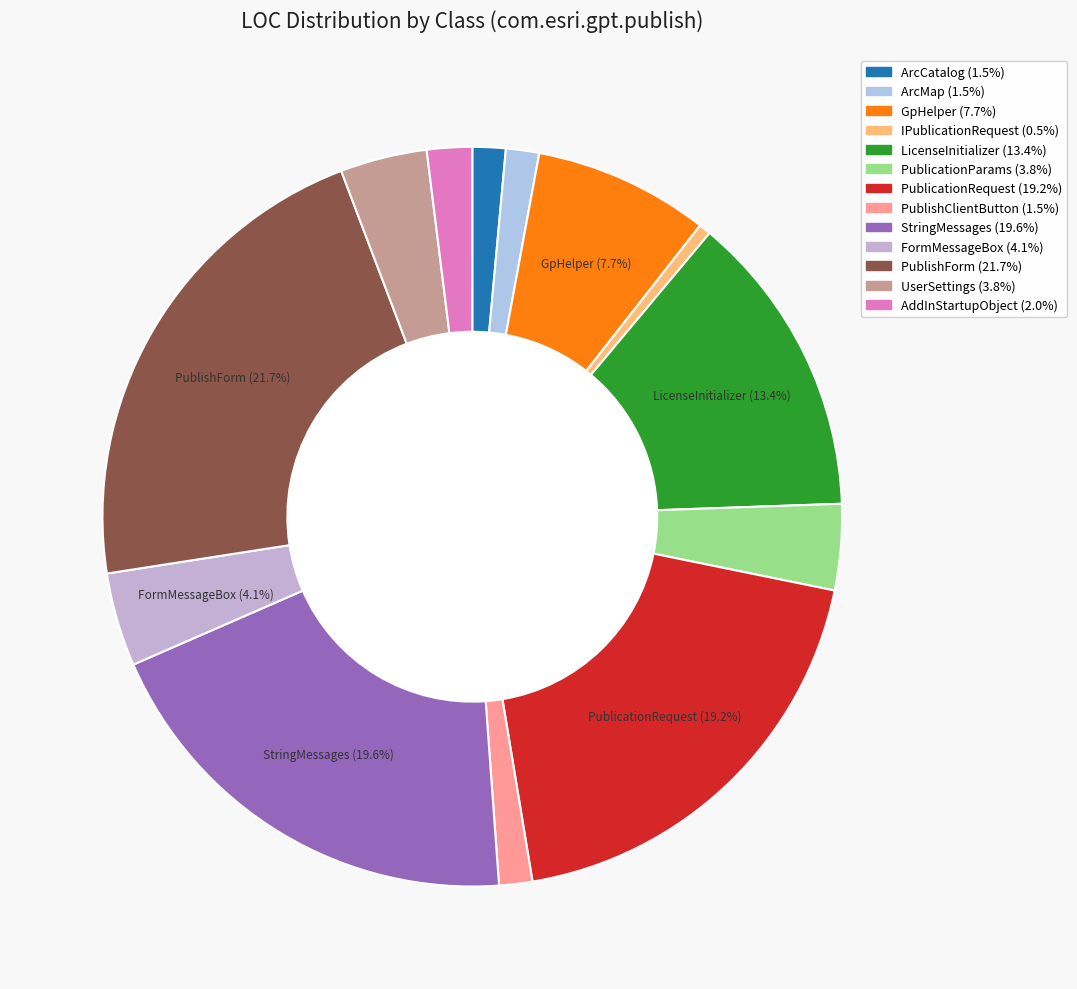

How many slices are in this pie chart?

13